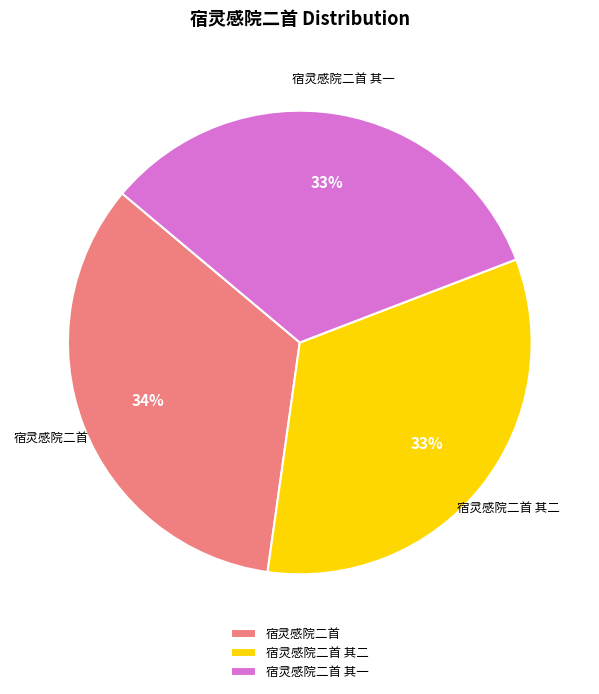

Count the number of slices in the pie.

3